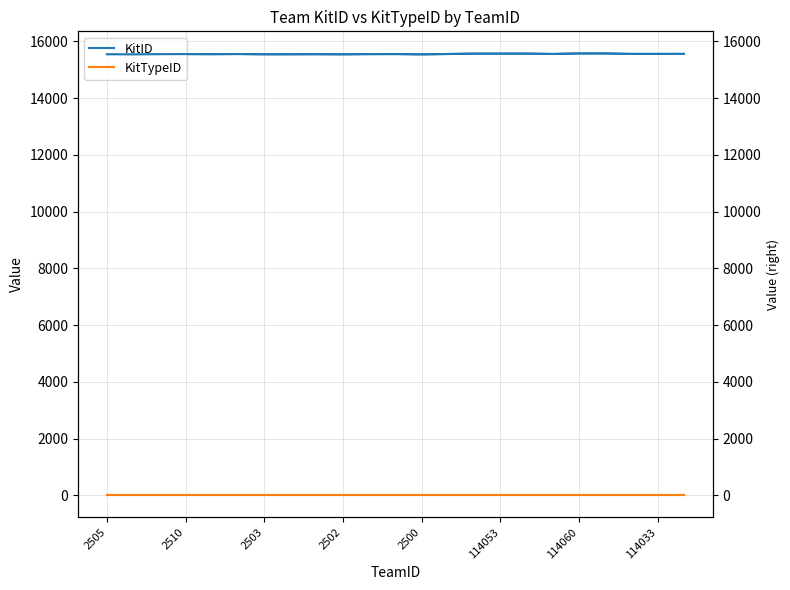

What is the total value across all series at 2500?

15544